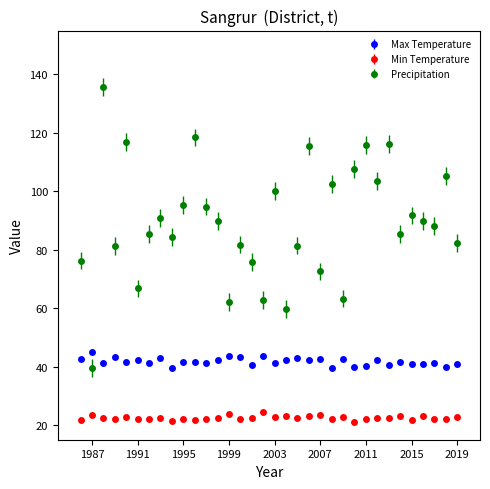

What is the value of the Precipitation point at the 8th from the left?

90.9